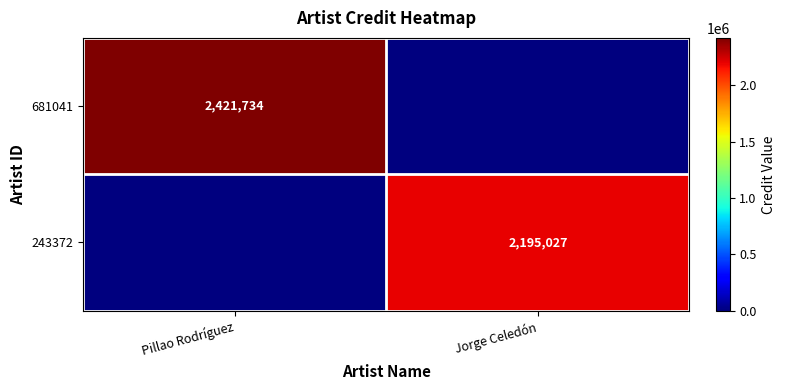

The value of 243372 at Jorge Celedón is 2195027. True or false?

True